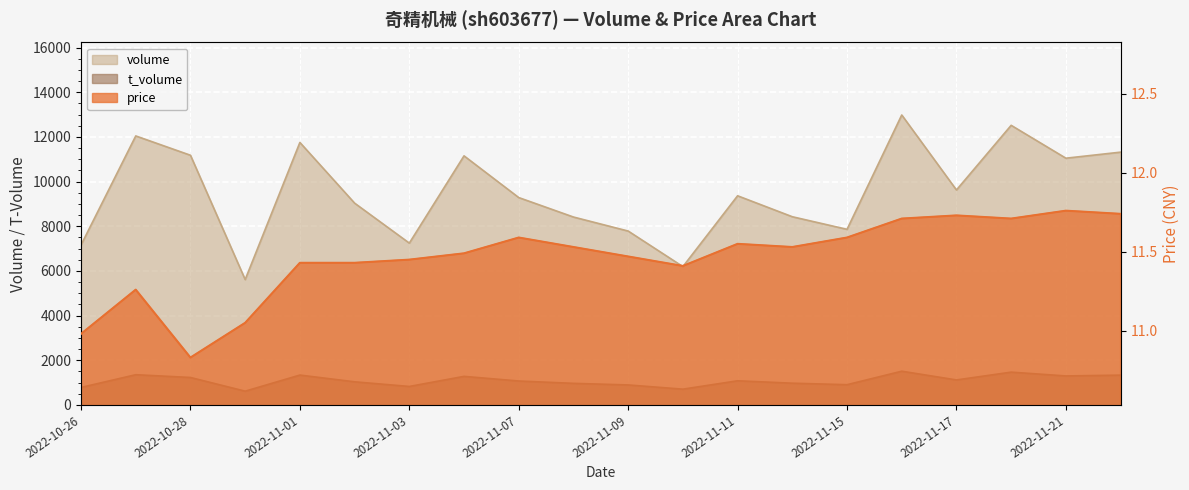

Reading left to right, extract all data points from this chart.

volume: 7161.0	12045.0	11180.0	5614.0	11753.0	9036.0	7246.0	11153.0	9285.0	8414.0	7786.0	6194.0	9365.0	8427.0	7863.0	12983.0	9625.0	12520.0	11048.0	11319.0
t_volume: 784.0	1354.0	1230.0	617.0	1338.0	1036.0	828.0	1280.0	1072.0	967.0	896.0	707.0	1082.0	974.0	907.0	1511.0	1120.0	1469.0	1299.0	1335.0
price: 11.0	11.3	10.8	11.1	11.4	11.4	11.4	11.5	11.6	11.5	11.5	11.4	11.6	11.5	11.6	11.7	11.7	11.7	11.8	11.7